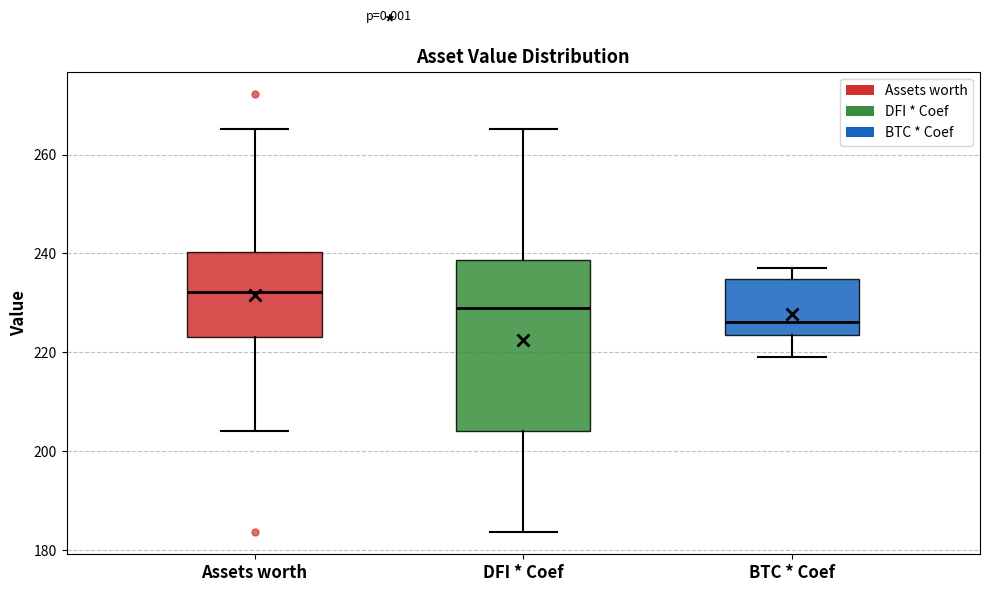

Comparing the boxes themselves (not the whiskers), which one is the tallest?

DFI * Coef